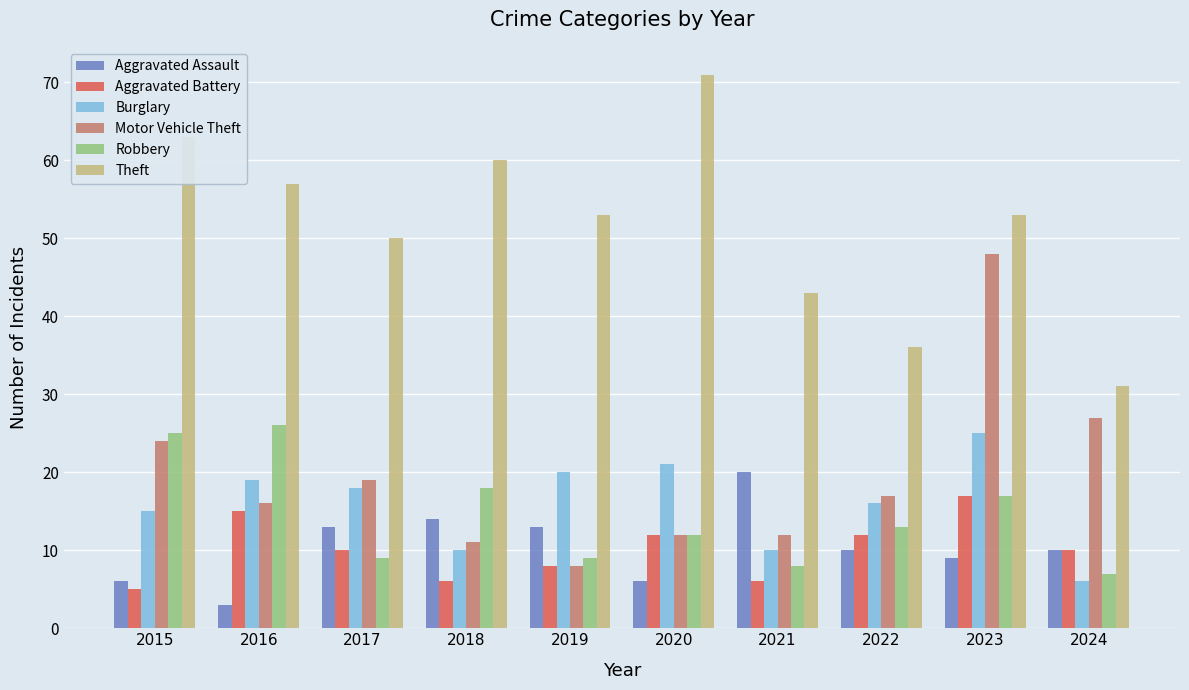

What is the total value across all series at 2019?

111